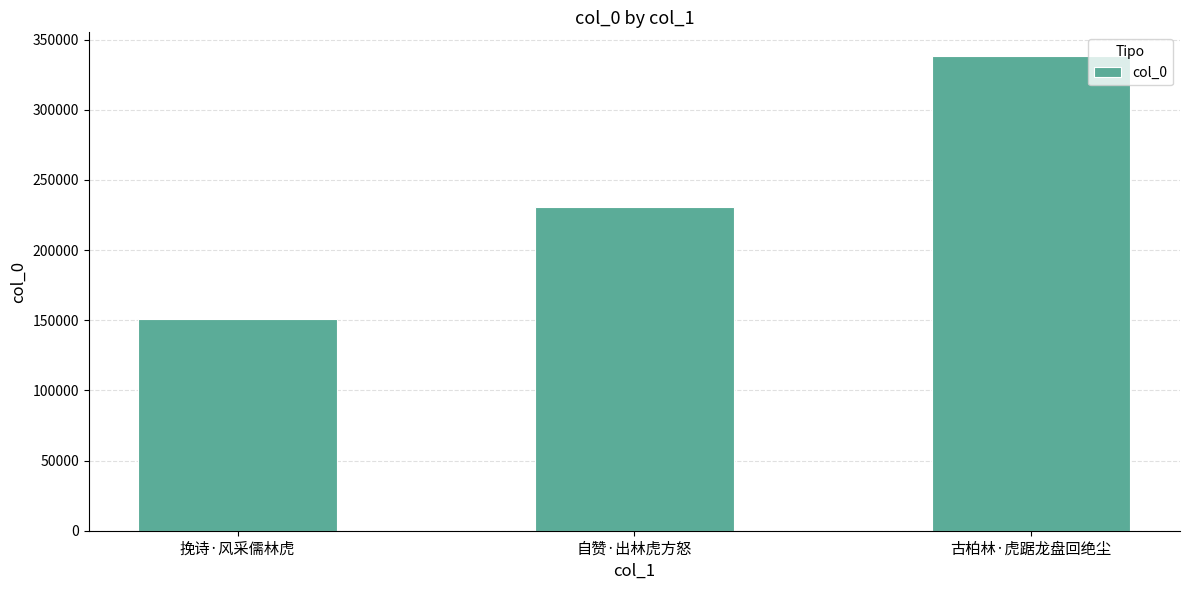

What is the approximate value at 古柏林·虎踞龙盘回绝尘, to the nearest 50?

338250